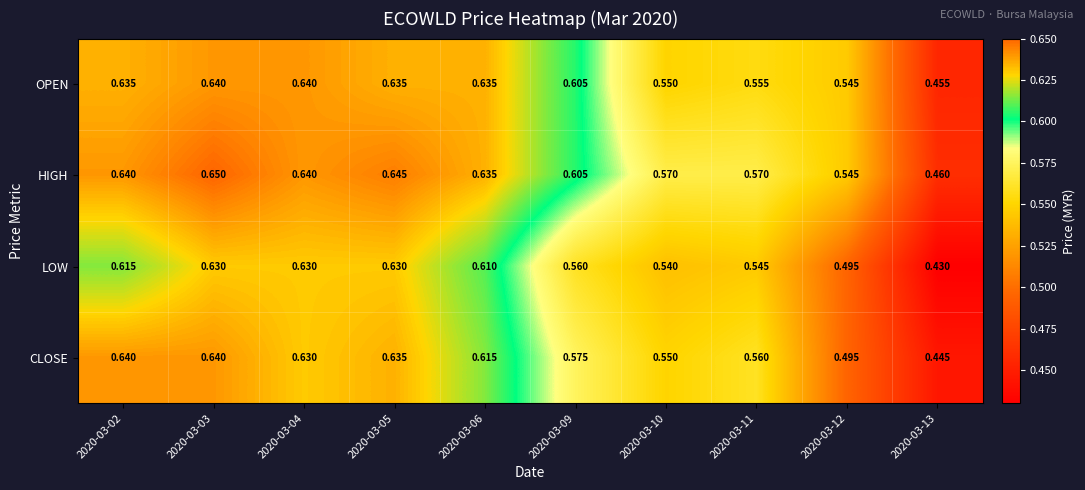

List the series in order of their overall mean, highest first.

HIGH, OPEN, CLOSE, LOW